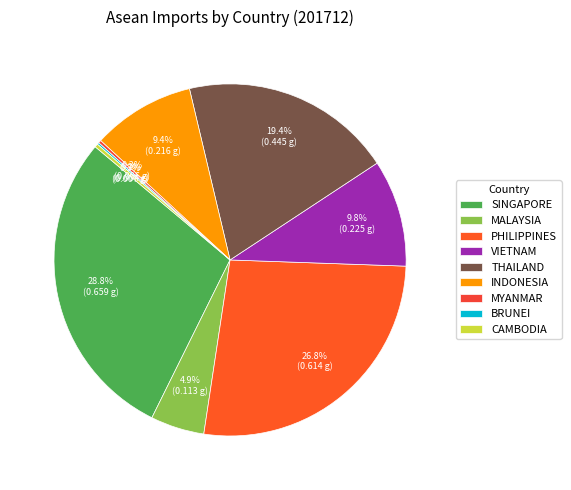

Count the number of slices in the pie.

9